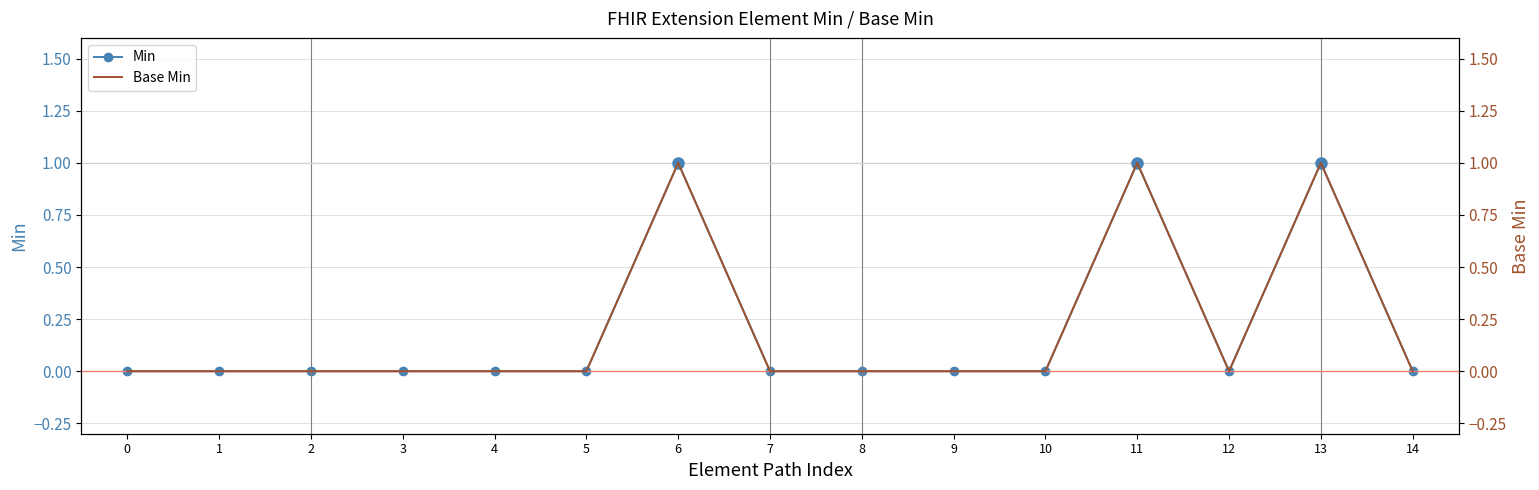

Which series has the largest range (max minus min)?

Min